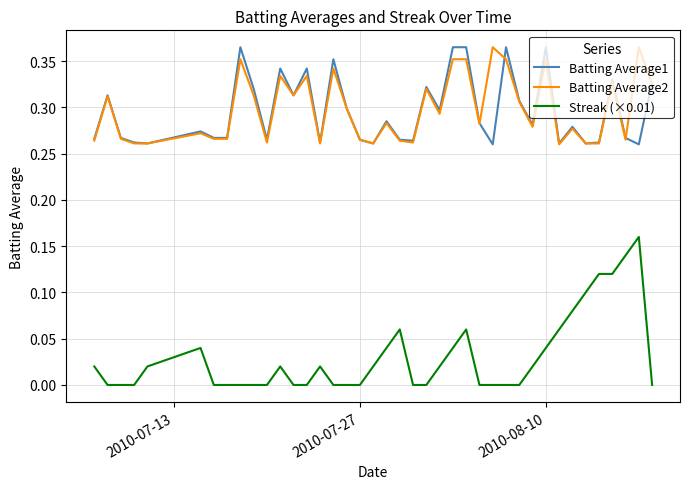

True or false: Streak (×0.01) and Batting Average1 cross at least once.

False